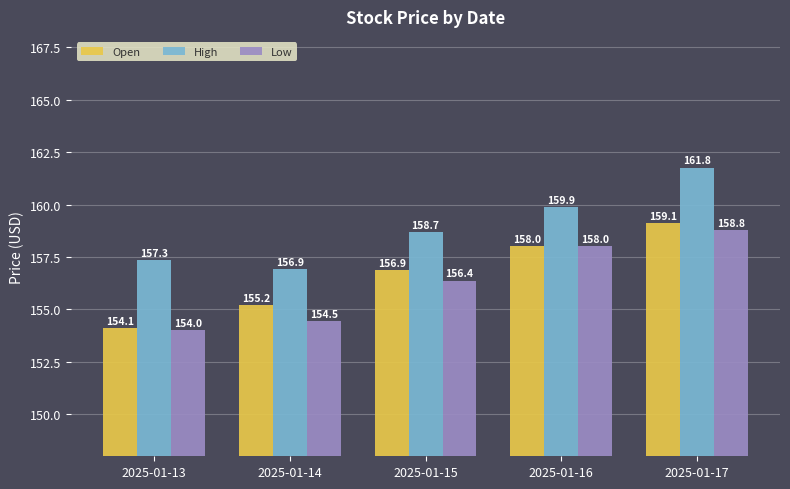

What is the difference between the maximum and minimum values in the Open series?

5.0